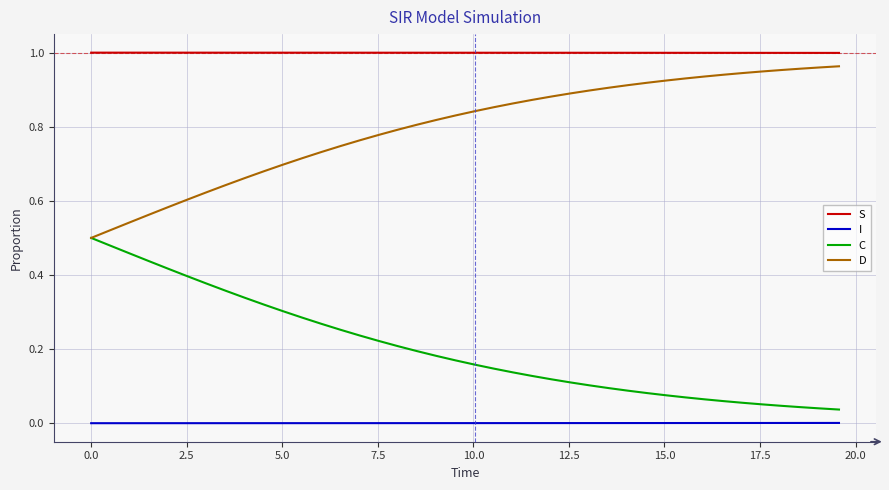

Which series has the largest total across all categories?

S